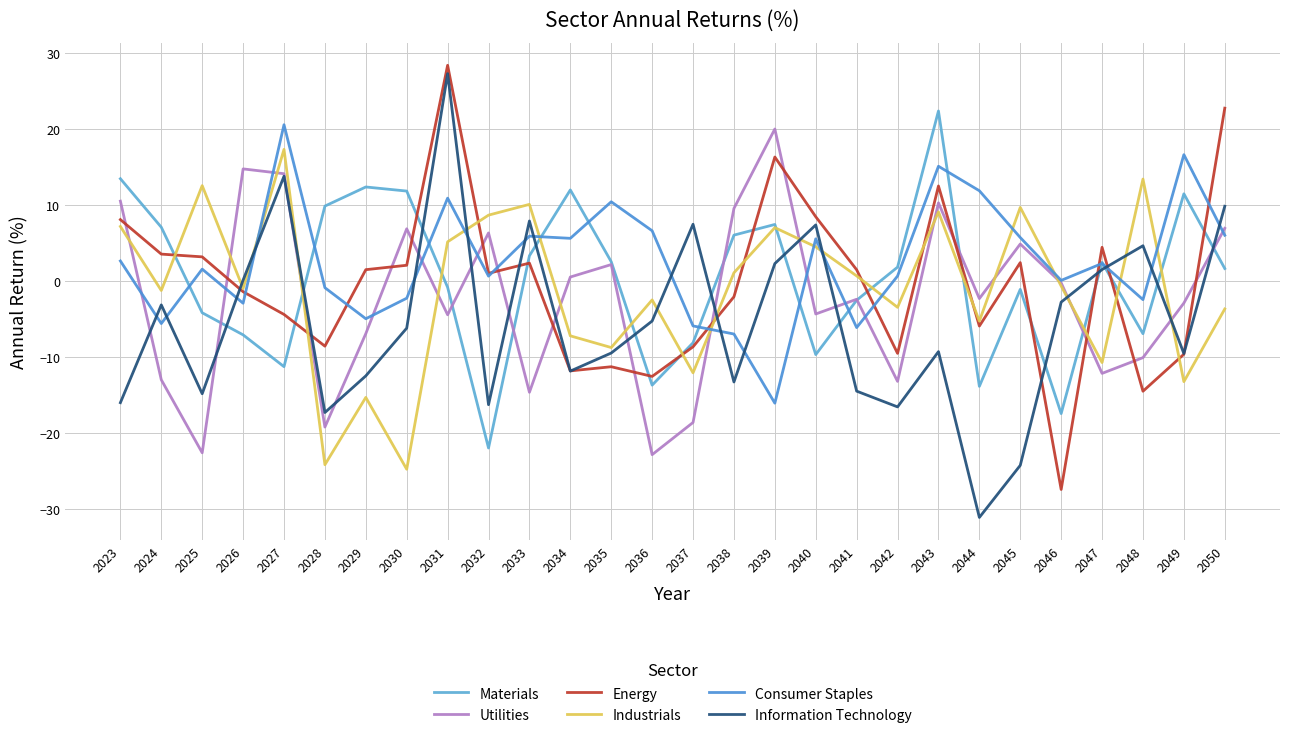

List the labels in order of Industrials value, smallest first.

2030, 2028, 2029, 2049, 2037, 2047, 2035, 2034, 2044, 2050, 2042, 2036, 2024, 2026, 2046, 2041, 2038, 2040, 2031, 2039, 2023, 2032, 2043, 2045, 2033, 2025, 2048, 2027